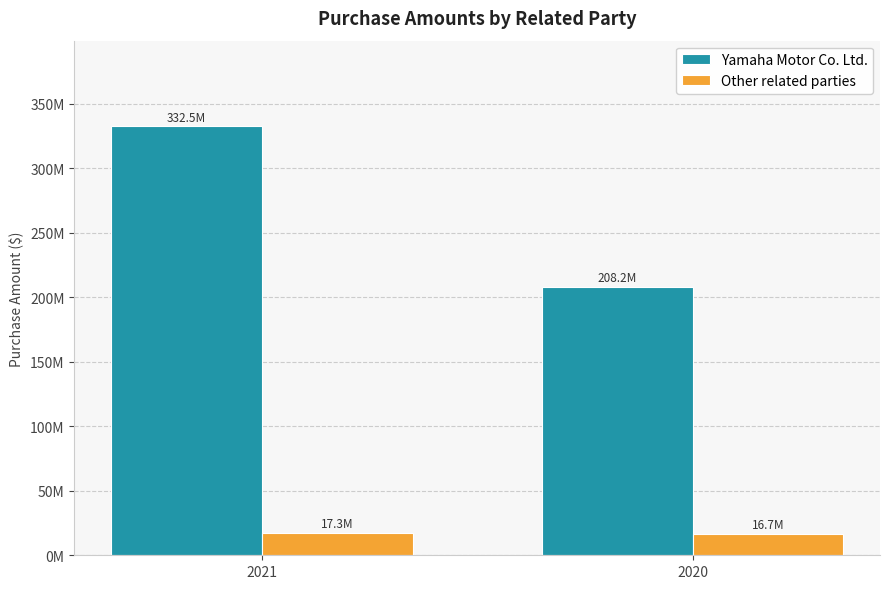

Reading left to right, transcribe all the data shown in this chart.

Yamaha Motor Co. Ltd.: 332468517	208158267
Other related parties: 17333971	16674210